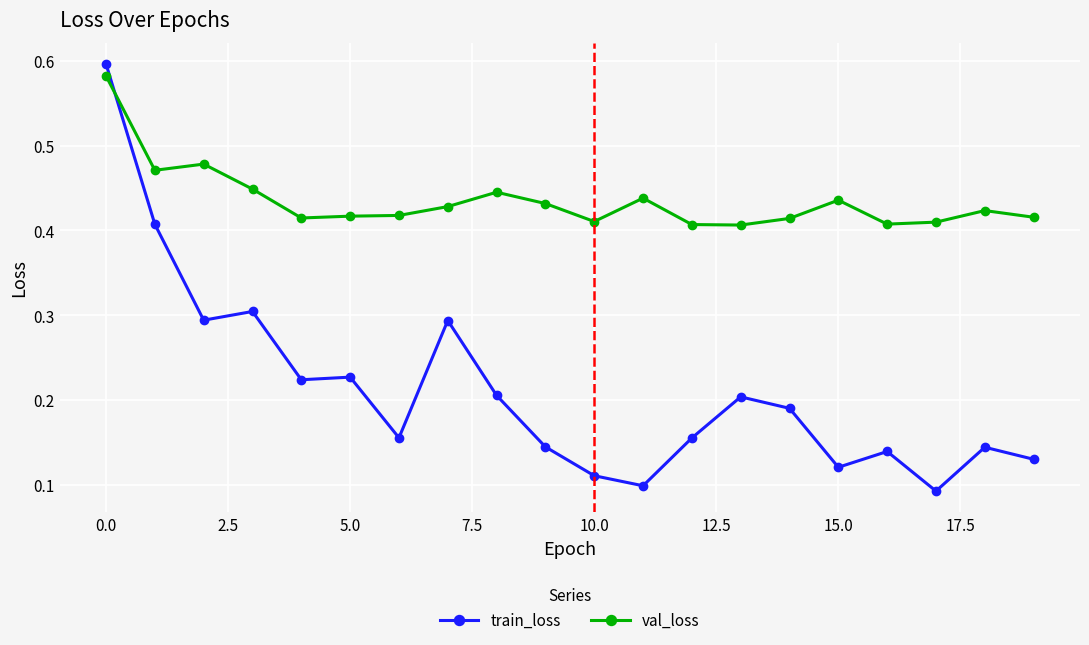

Rank the series by their average value, from lowest to highest.

train_loss, val_loss